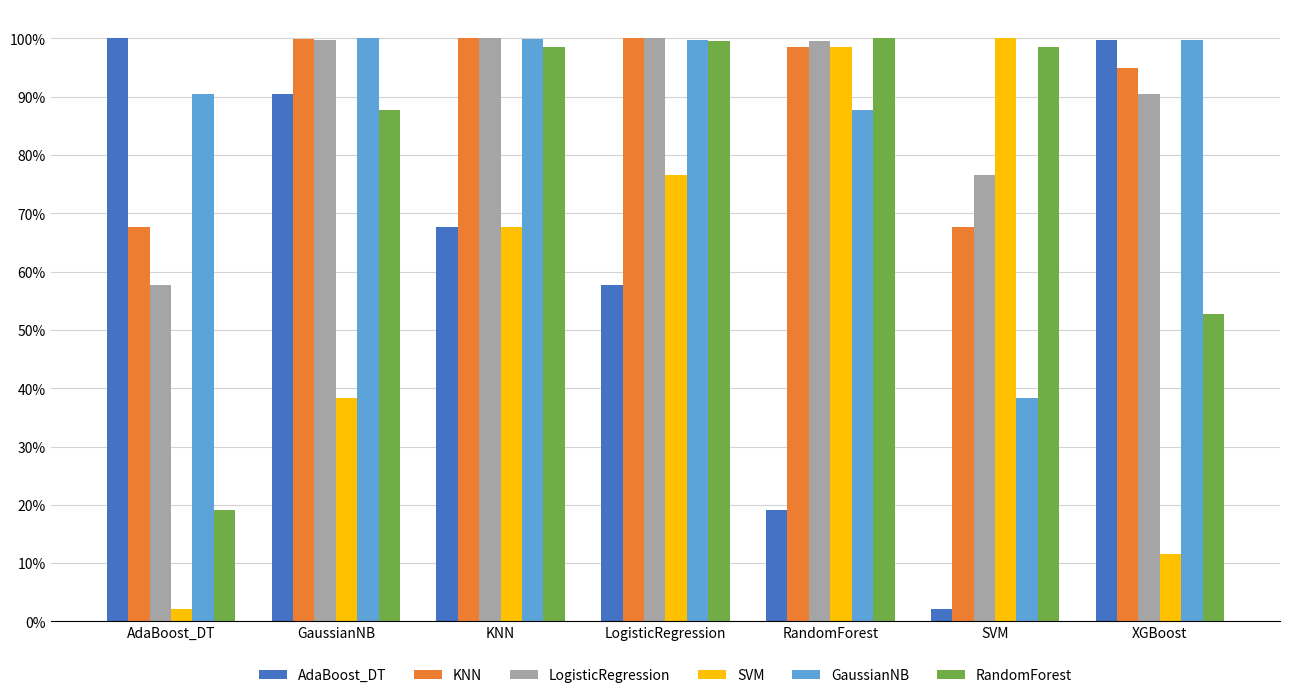

List the labels in order of AdaBoost_DT value, smallest first.

SVM, RandomForest, LogisticRegression, KNN, GaussianNB, XGBoost, AdaBoost_DT